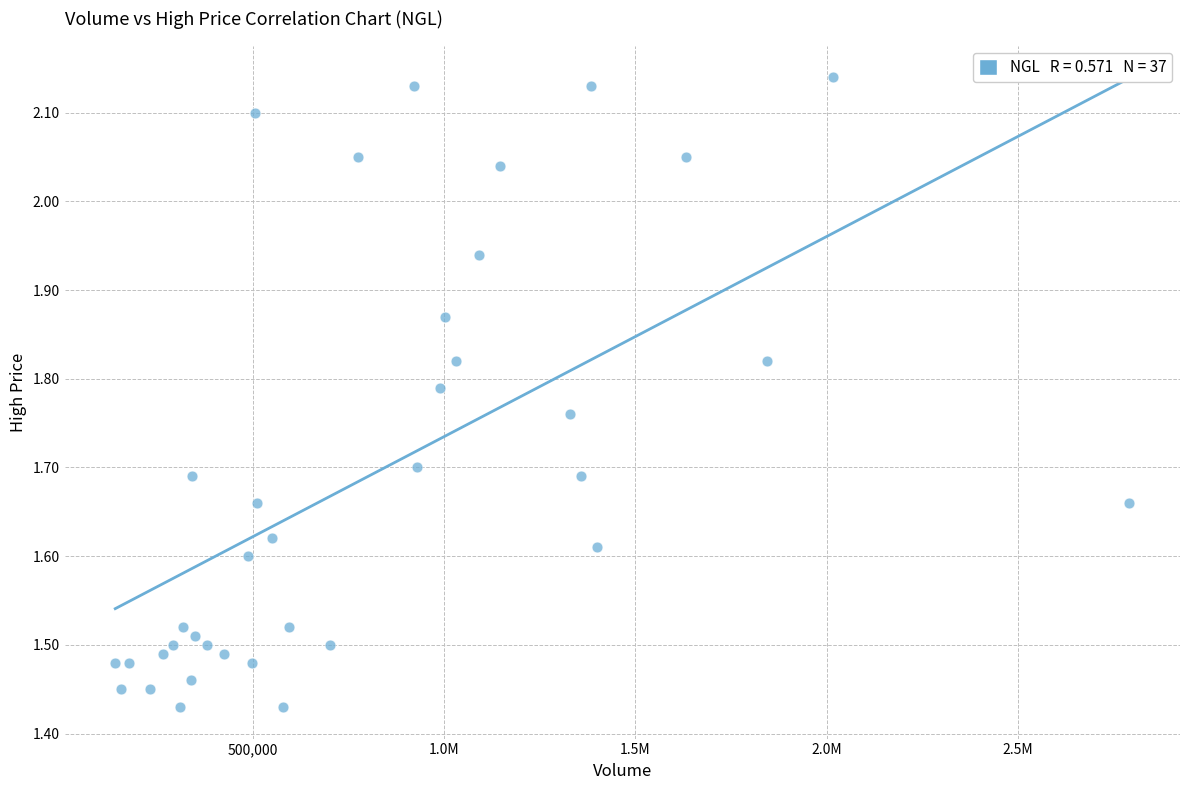

What is the range of Y values (max minus min)?

0.7